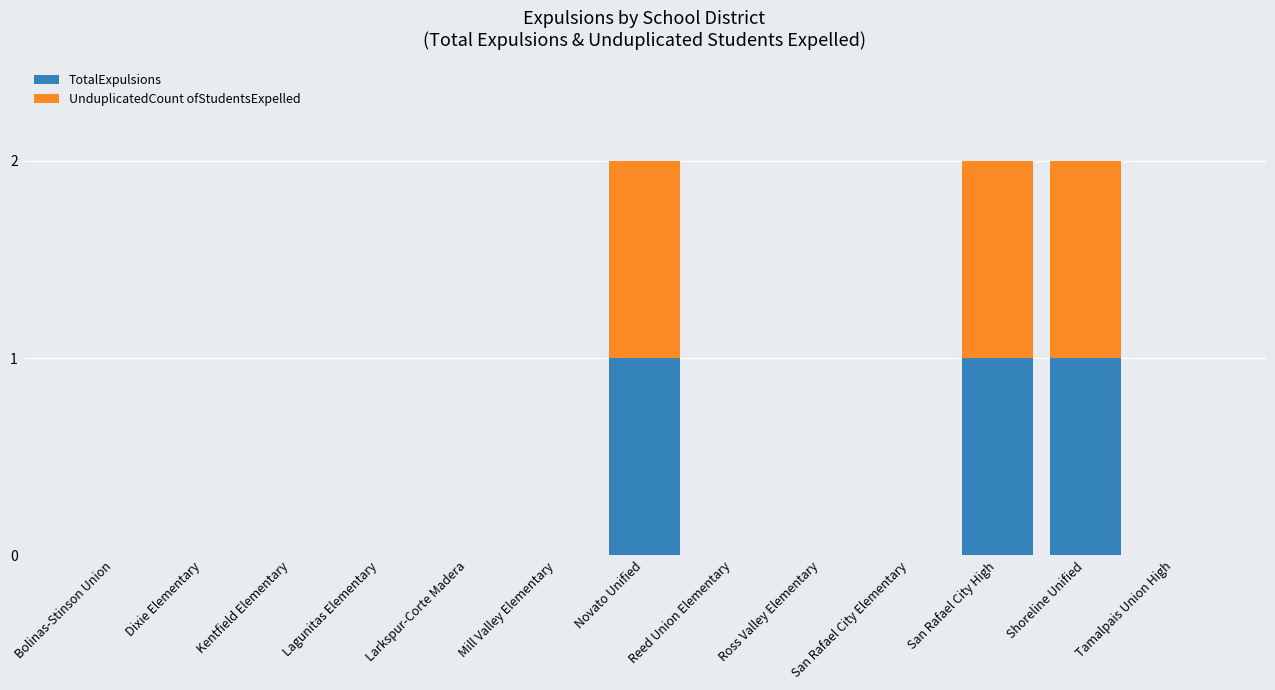

The TotalExpulsions series shows 1 at Kentfield Elementary. True or false?

False